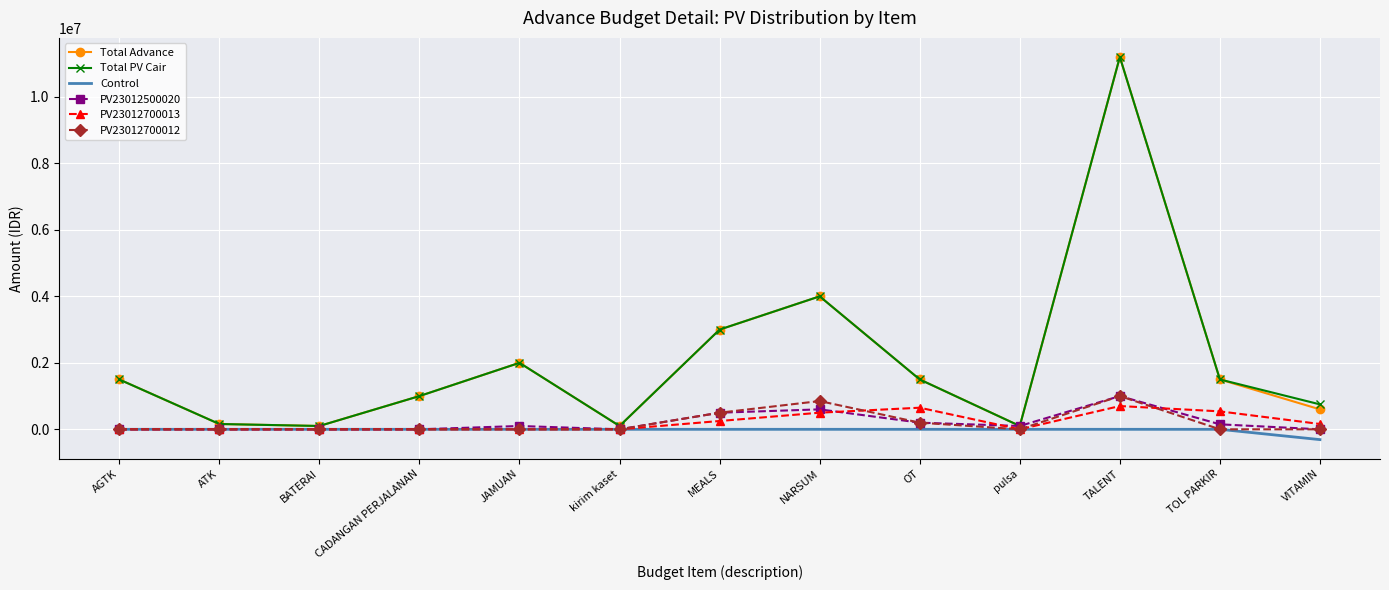

True or false: PV23012700013 has a value of 540000 at TOL PARKIR.

True